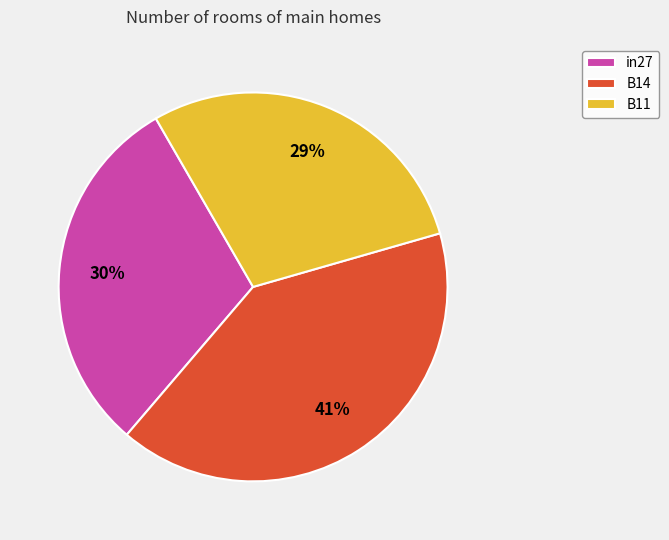

Is there a majority slice in this chart?

No